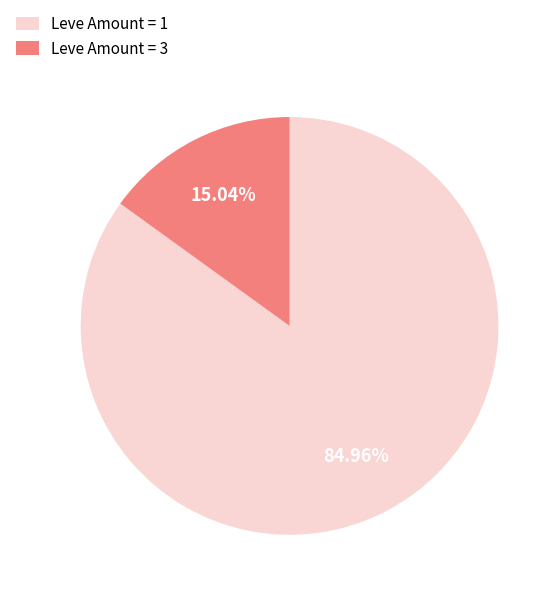

Rank the categories by value from lowest to highest.

Leve Amount = 3, Leve Amount = 1